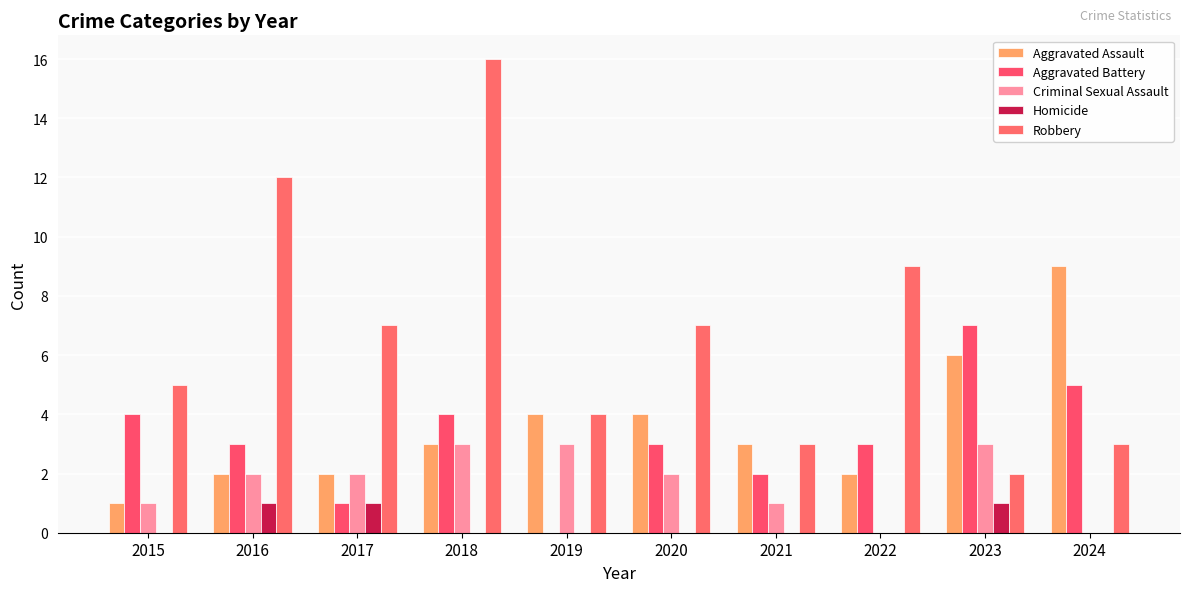

List the series in order of their peak value, lowest first.

Homicide, Criminal Sexual Assault, Aggravated Battery, Aggravated Assault, Robbery